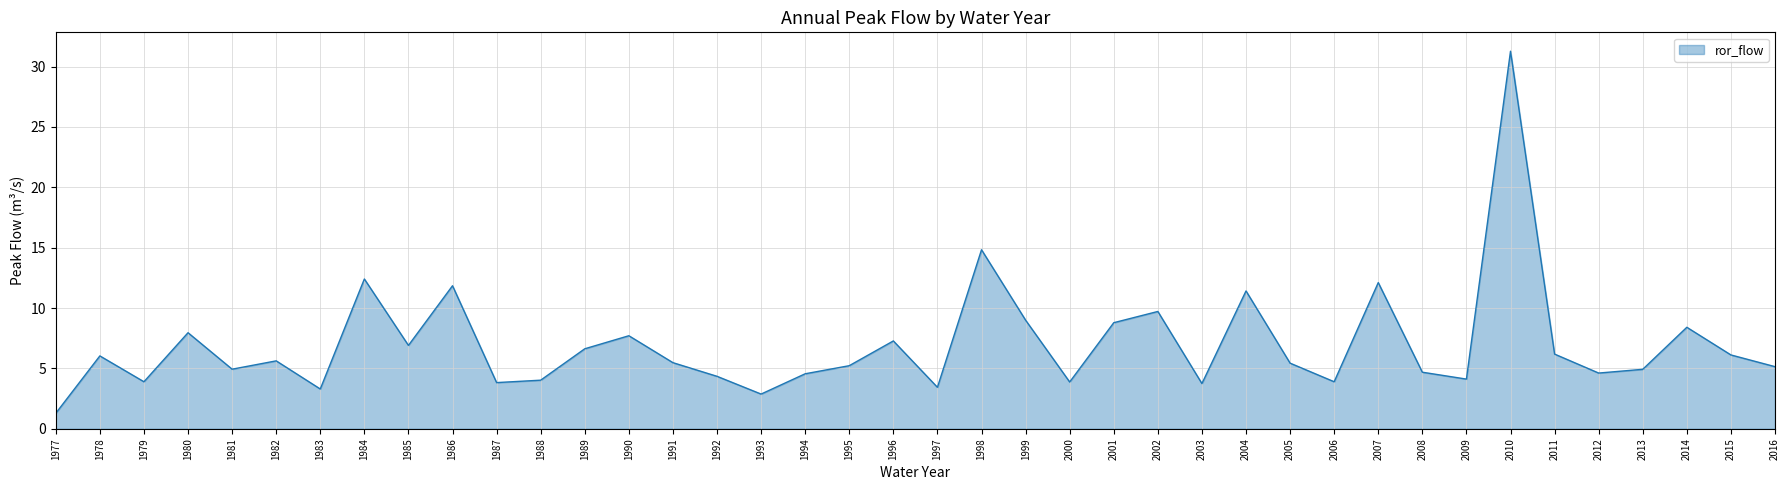

What is the smallest value displayed?

1.3